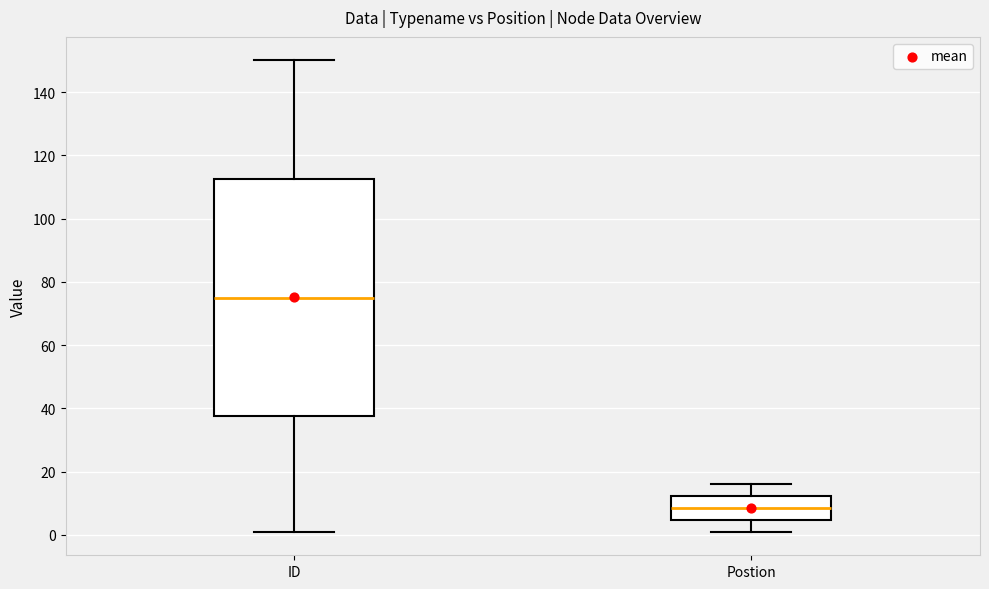

Reading left to right, read every box against the y-axis: the position of its median line, the range the box covers, and the ends of its whiskers. The values are not printed on the chart, so give them approximately, as read against the axis.

ID: median 76, box 38 to 112, whiskers 2 to 150
Postion: median 8, box 4 to 12, whiskers 2 to 16